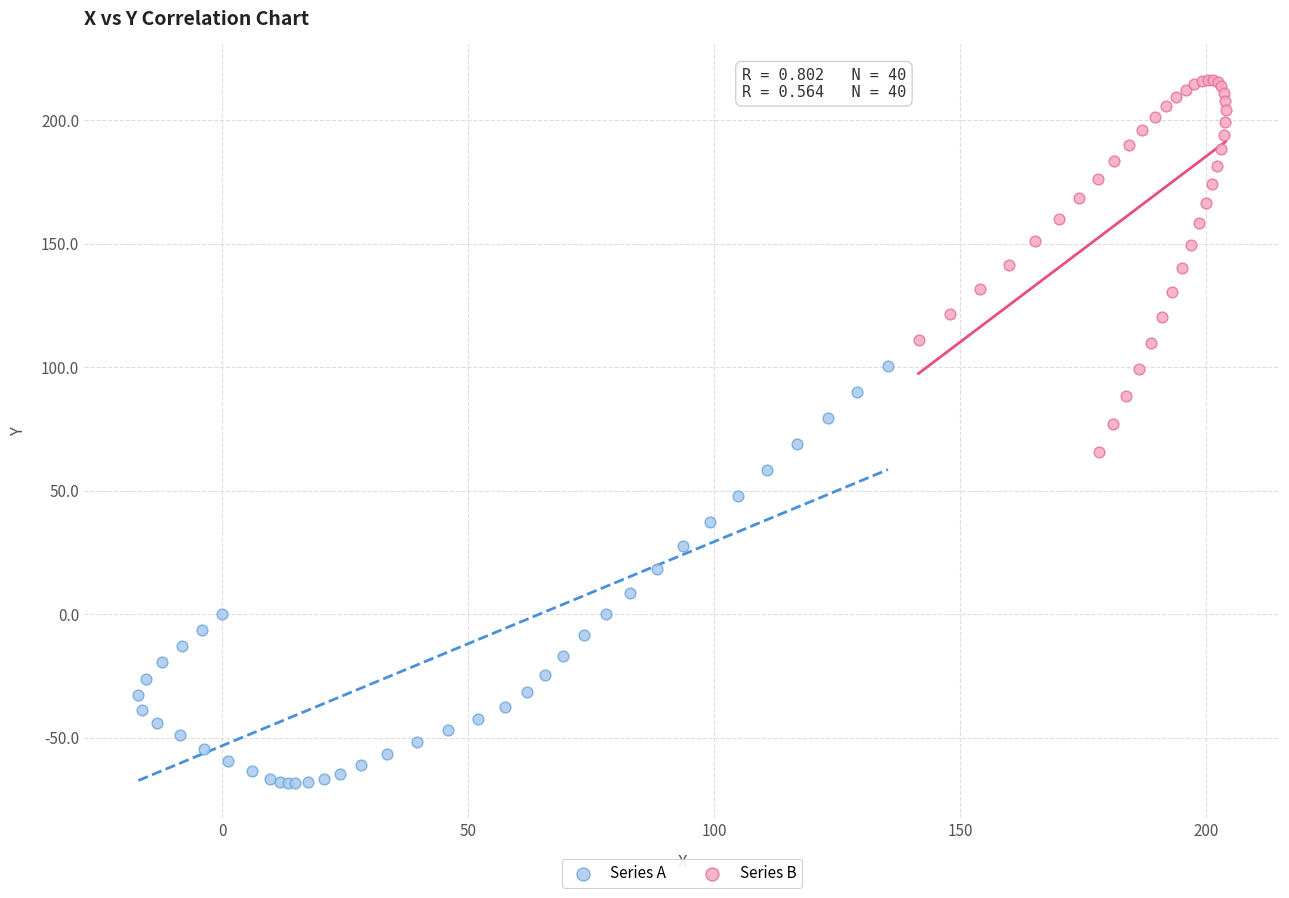

Which series reaches the maximum Y coordinate?

Series B